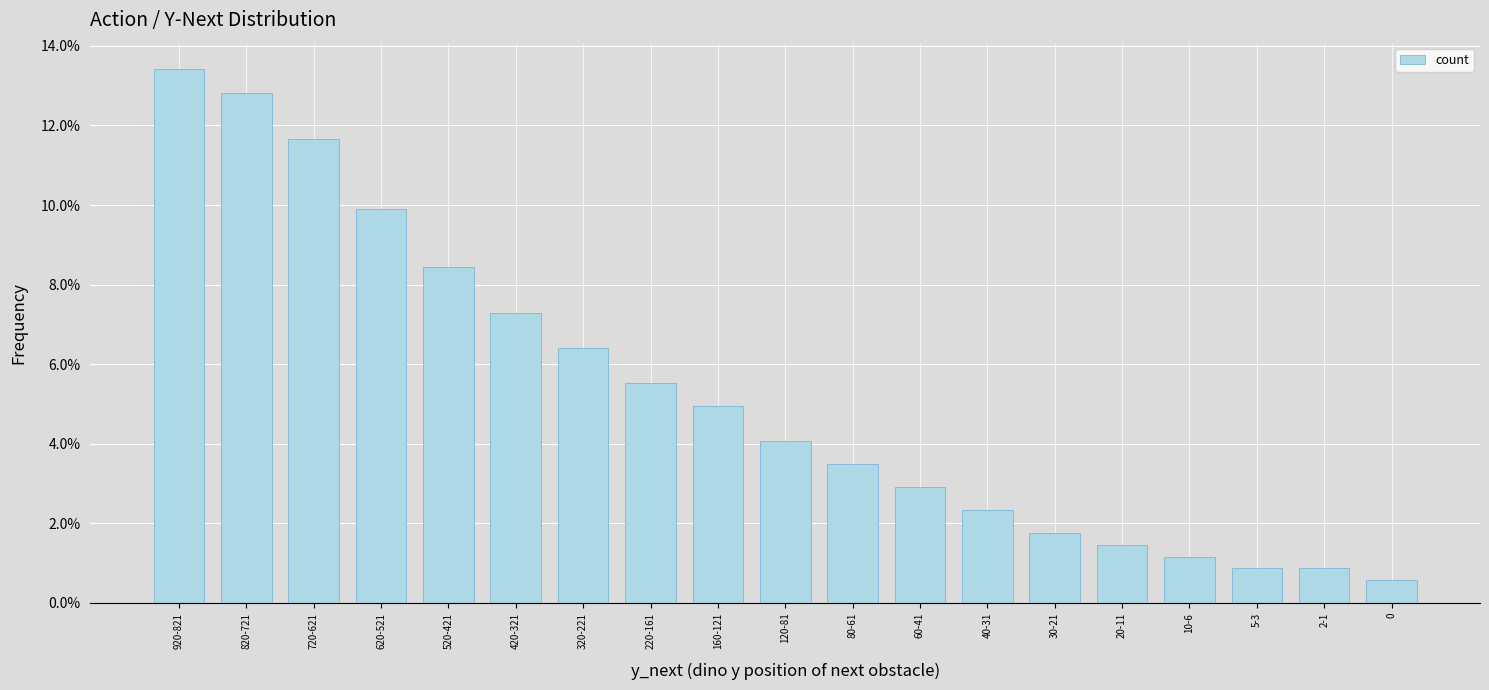

Reading right to left, what are all the values shown in this chart?

0.0	0.0	0.0	0.0	0.0	0.0	0.0	0.0	0.0	0.0	0.0	0.1	0.1	0.1	0.1	0.1	0.1	0.1	0.1